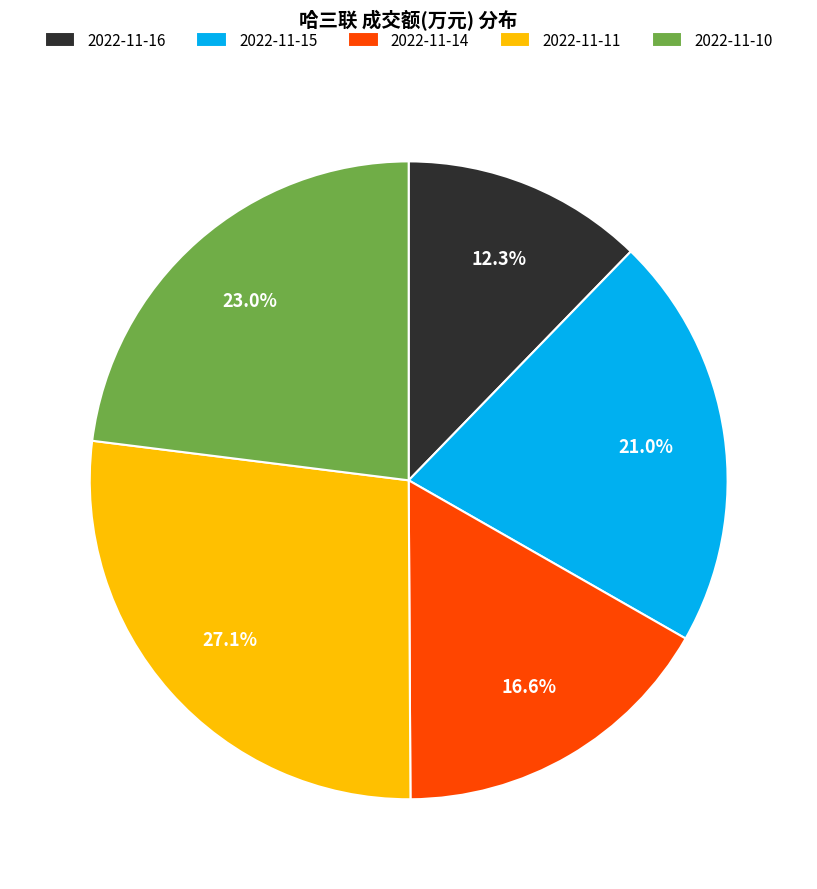

To the nearest percent, what is the combined percentage of 2022-11-16 and 2022-11-15?

33%